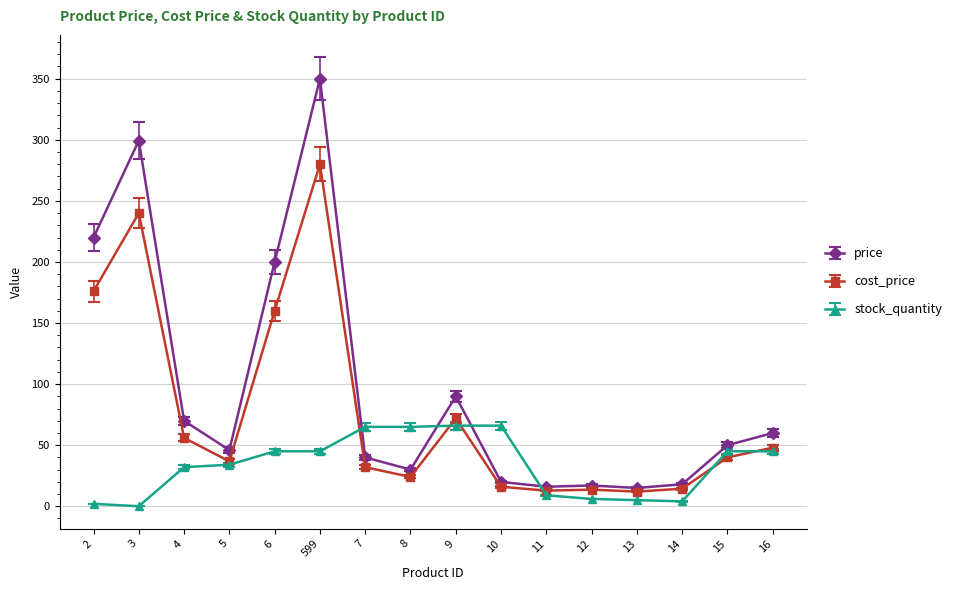

How many lines are shown in the chart?

3